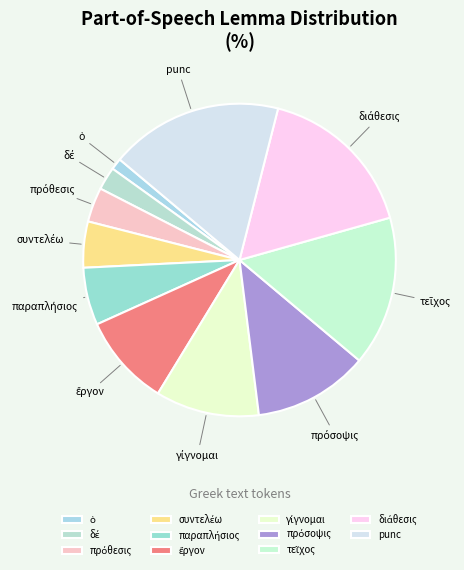

Which category has the biggest portion of the pie?

punc